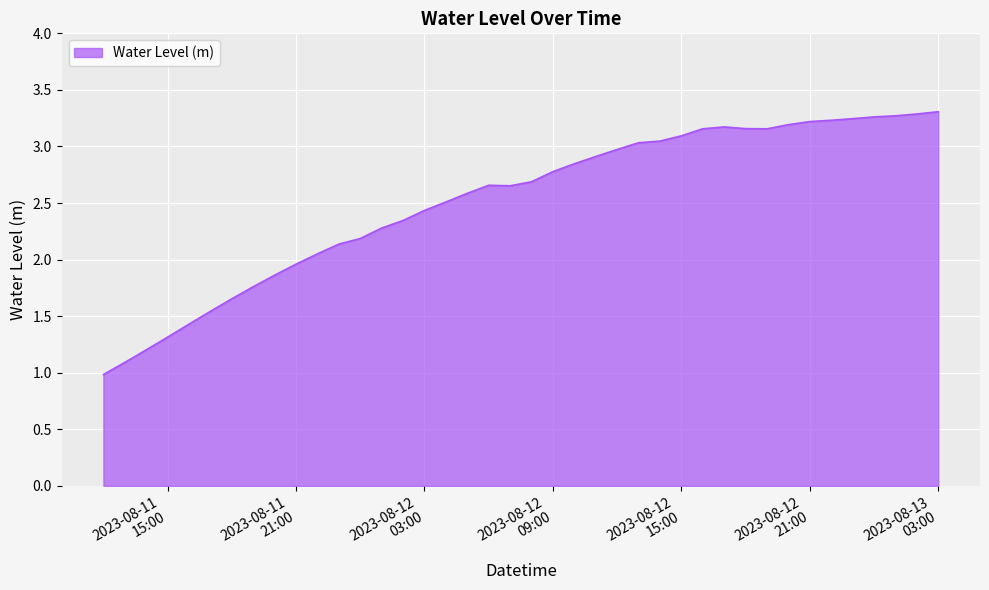

What is the greatest value displayed?

3.3